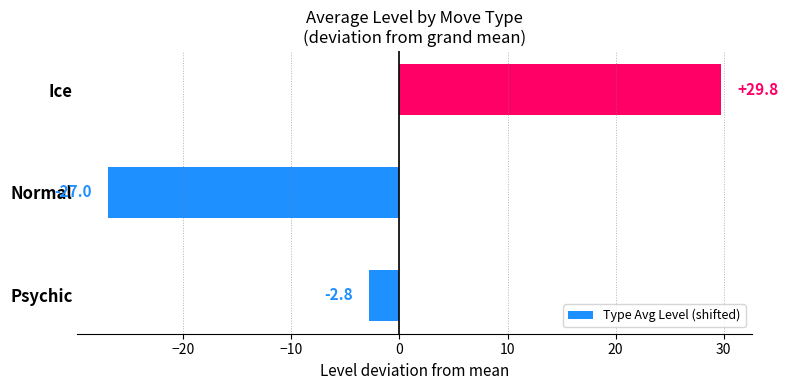

Which has a higher value, Ice or Normal?

Ice